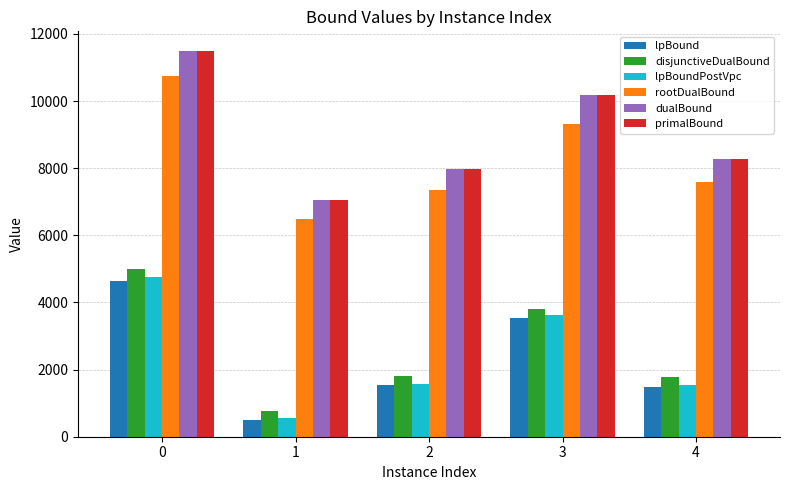

How many data points in lpBound are above 1527?

3